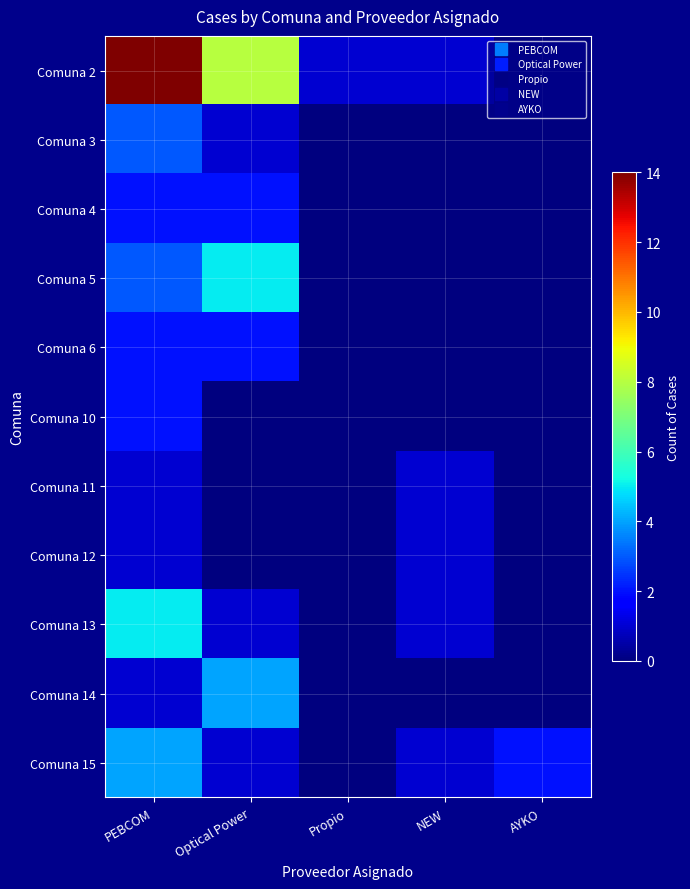

Which has a higher value, PEBCOM or Optical Power?

PEBCOM